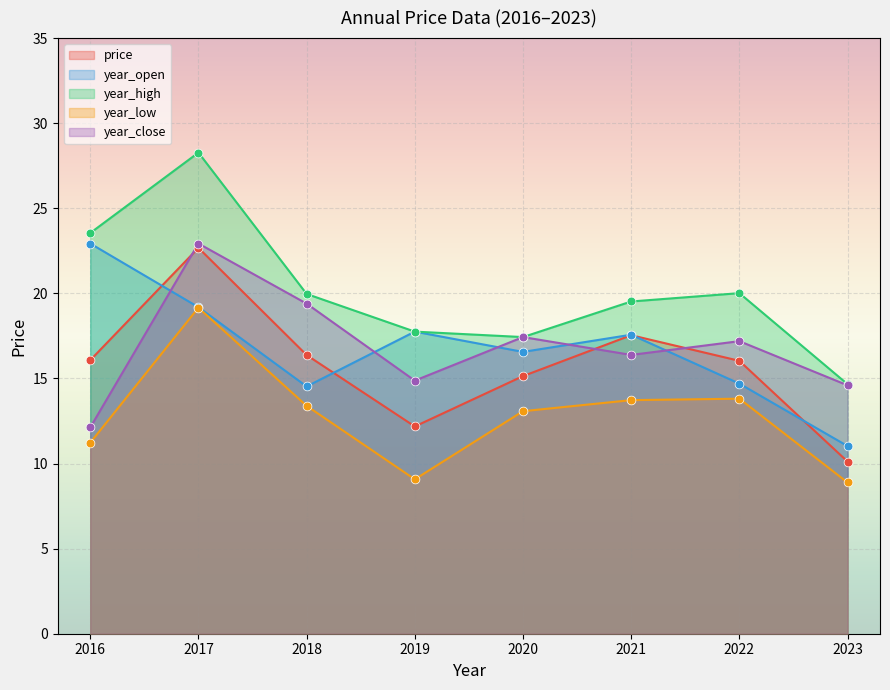

What is the total value across all series at 2016?

85.9